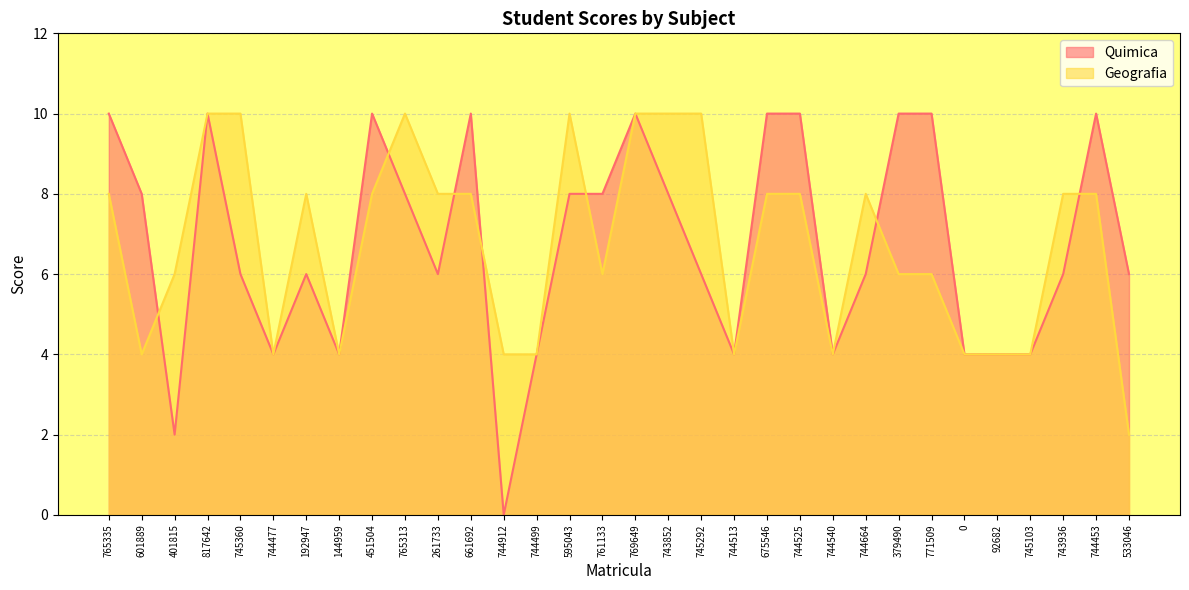

The value of Geografia at 744912 is 6. True or false?

False